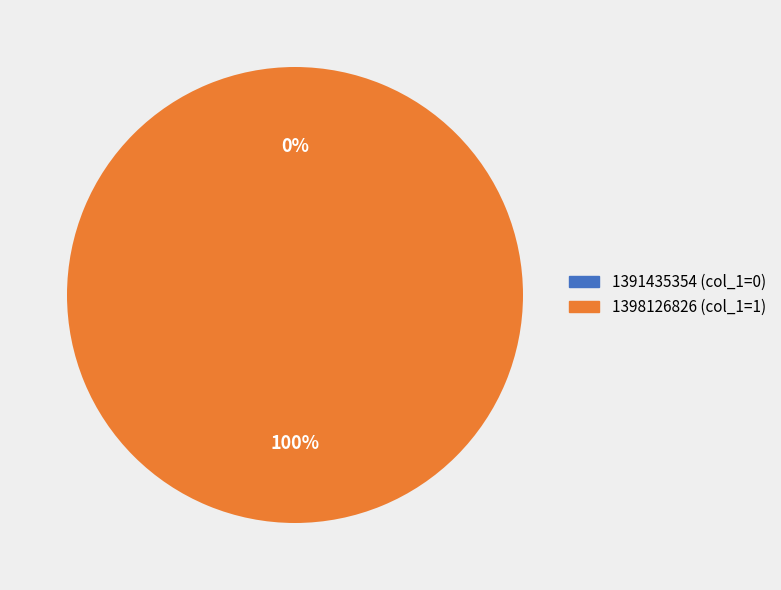

Count the number of slices in the pie.

2